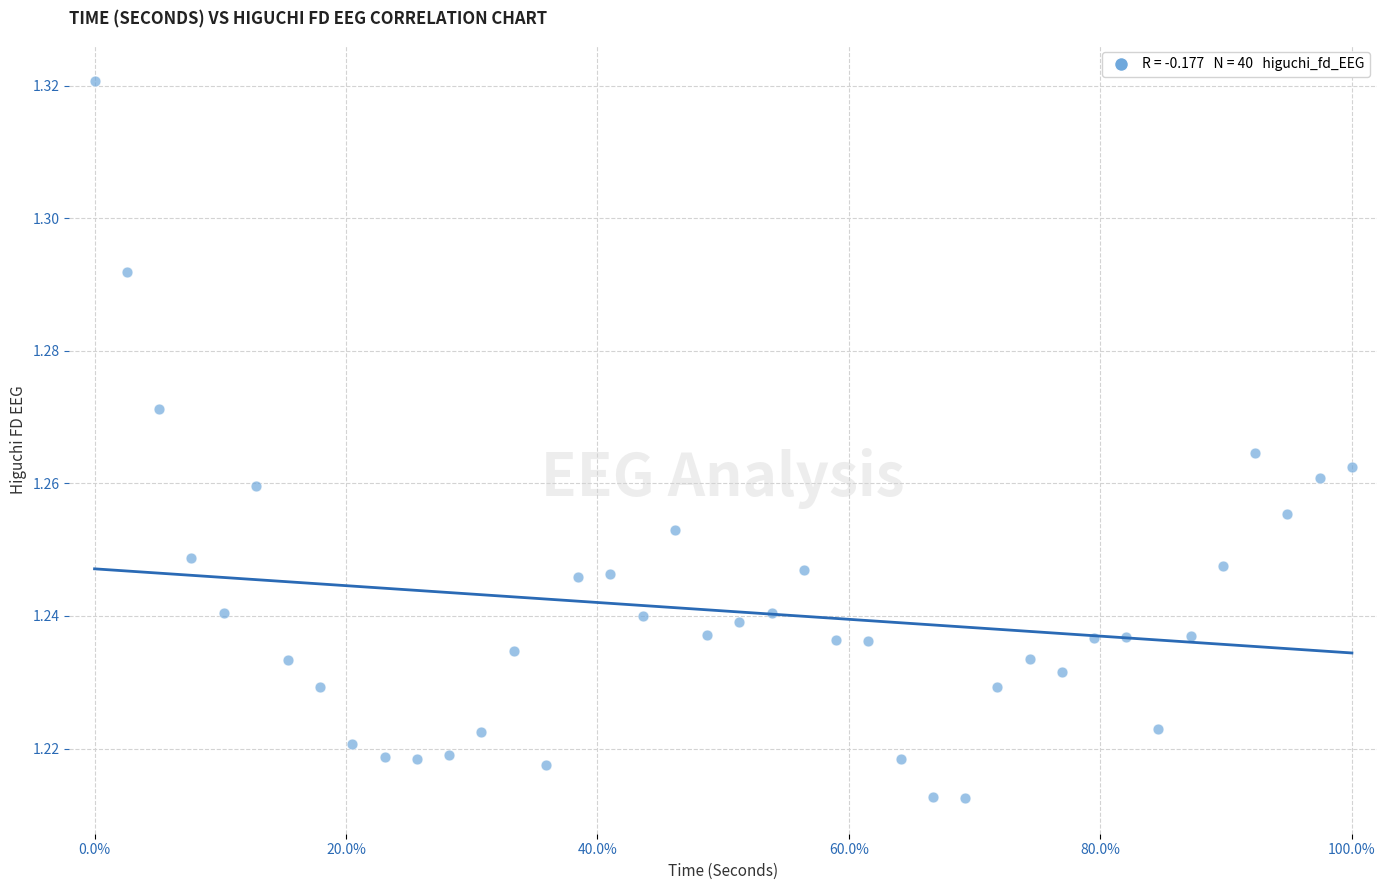

What is the range of X values (max minus min)?

100.0